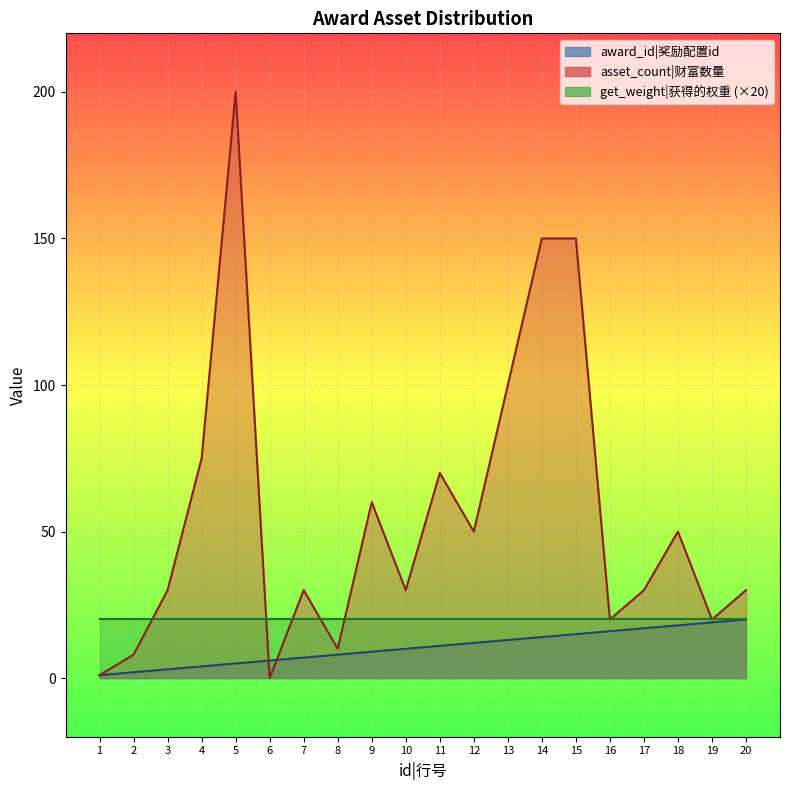

Where is award_id nearest to the value 10?

10